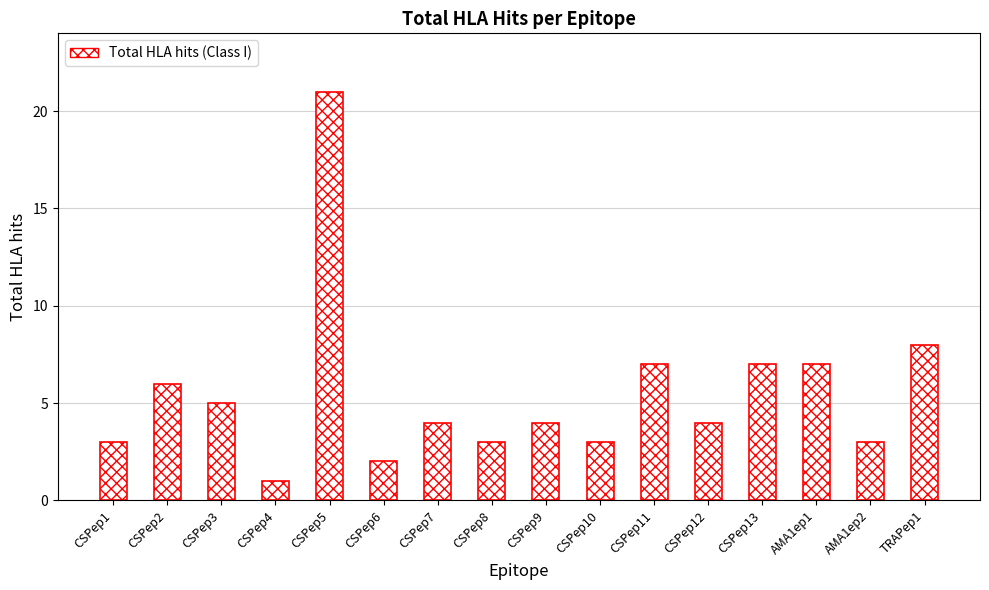

What is the value of the 7th bar from the left?

4